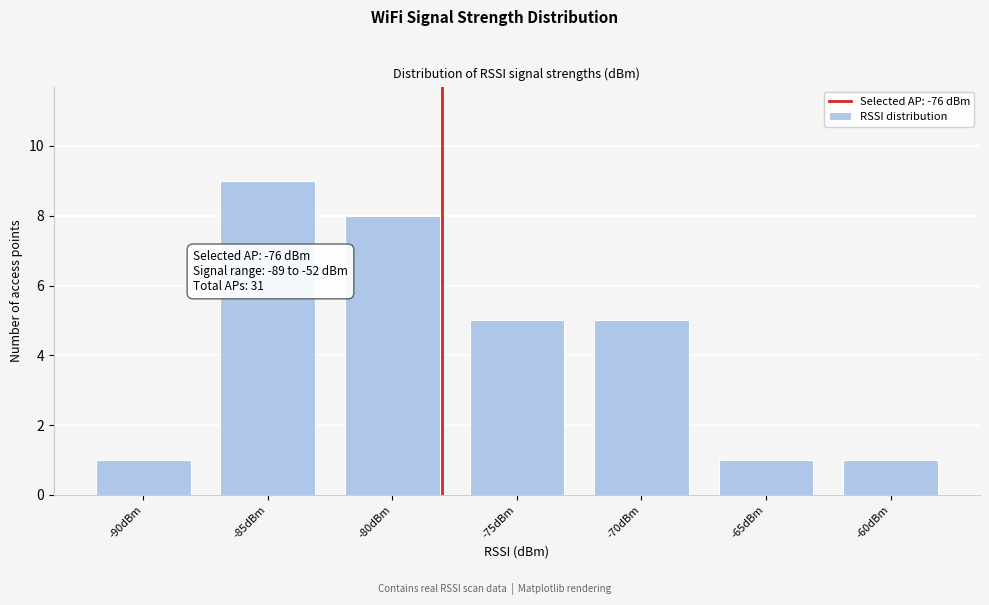

Reading left to right, transcribe all the data shown in this chart.

-90dBm=1	-85dBm=9	-80dBm=8	-75dBm=5	-70dBm=5	-65dBm=1	-60dBm=1